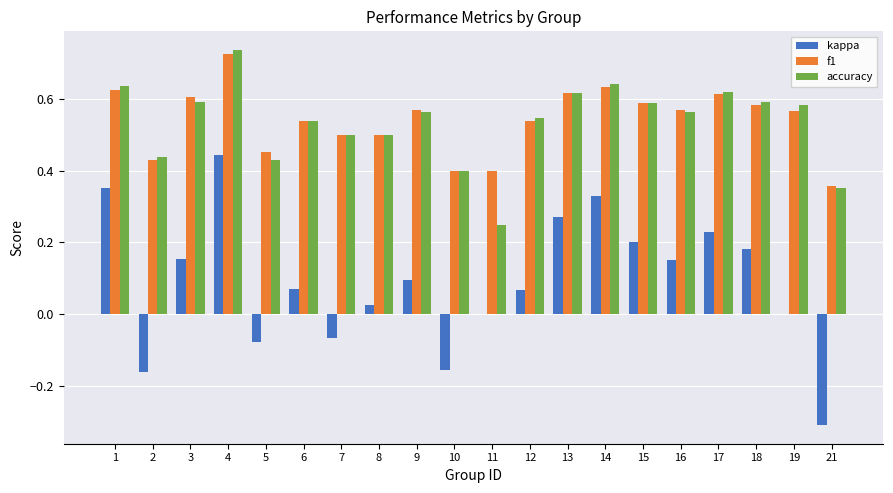

How many series are shown in this chart?

3